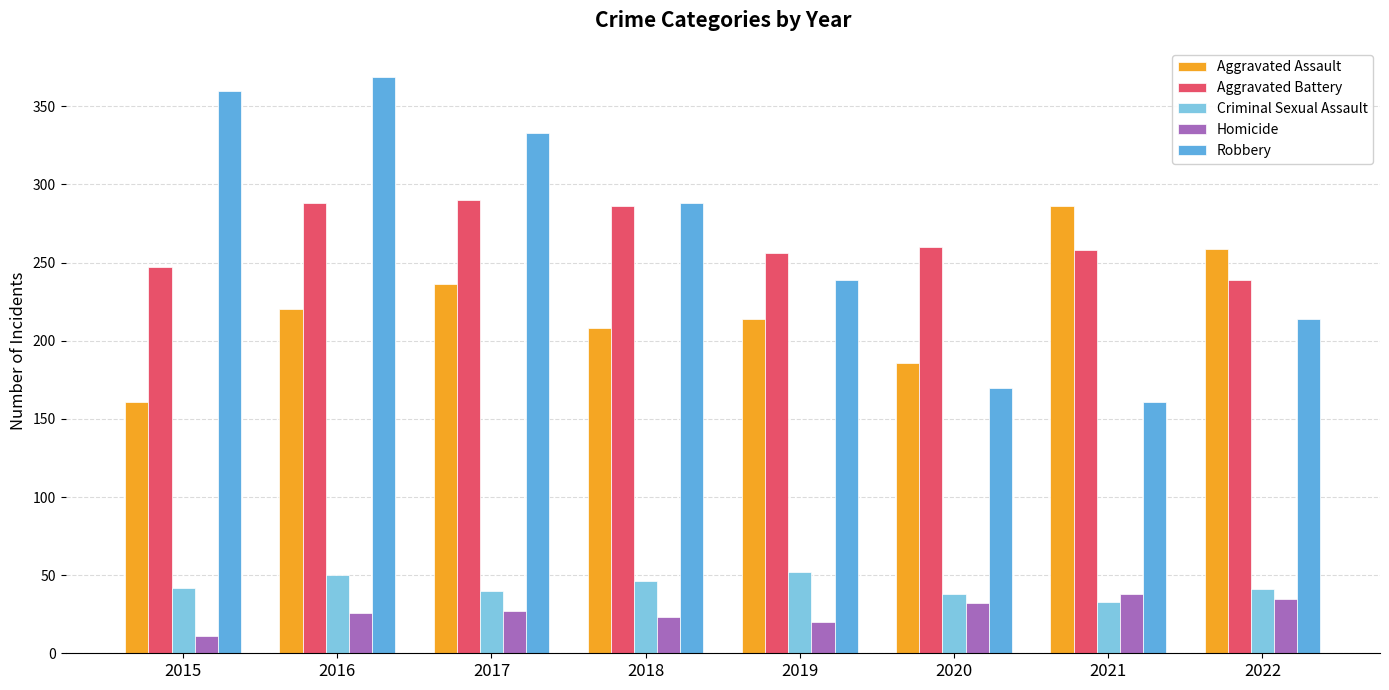

True or false: Homicide has a value of 23 at 2021.

False